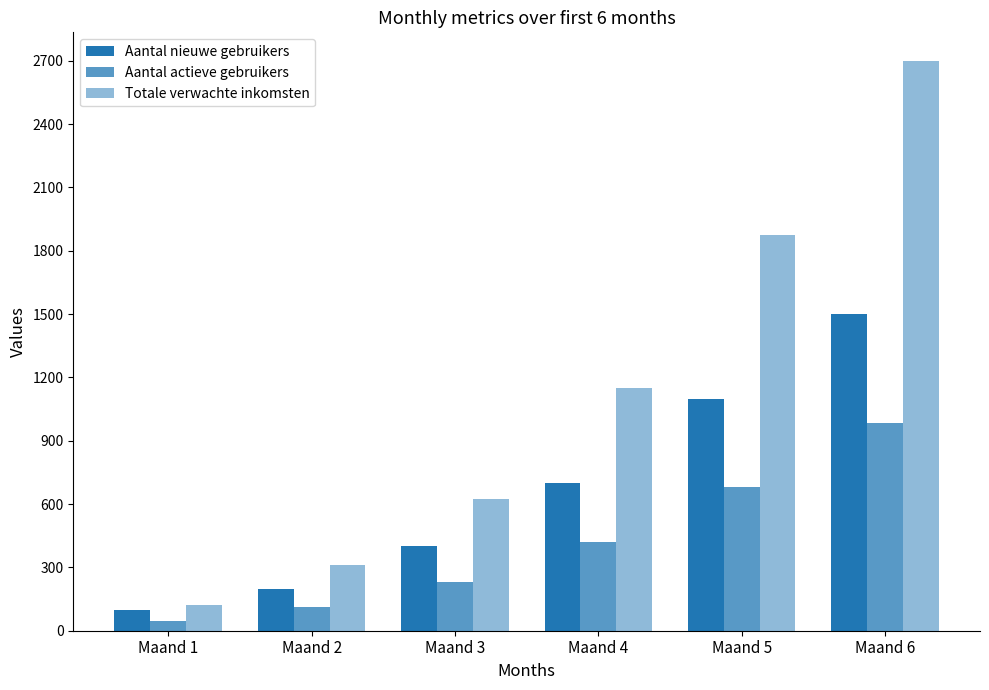

How many groups of bars are there?

6